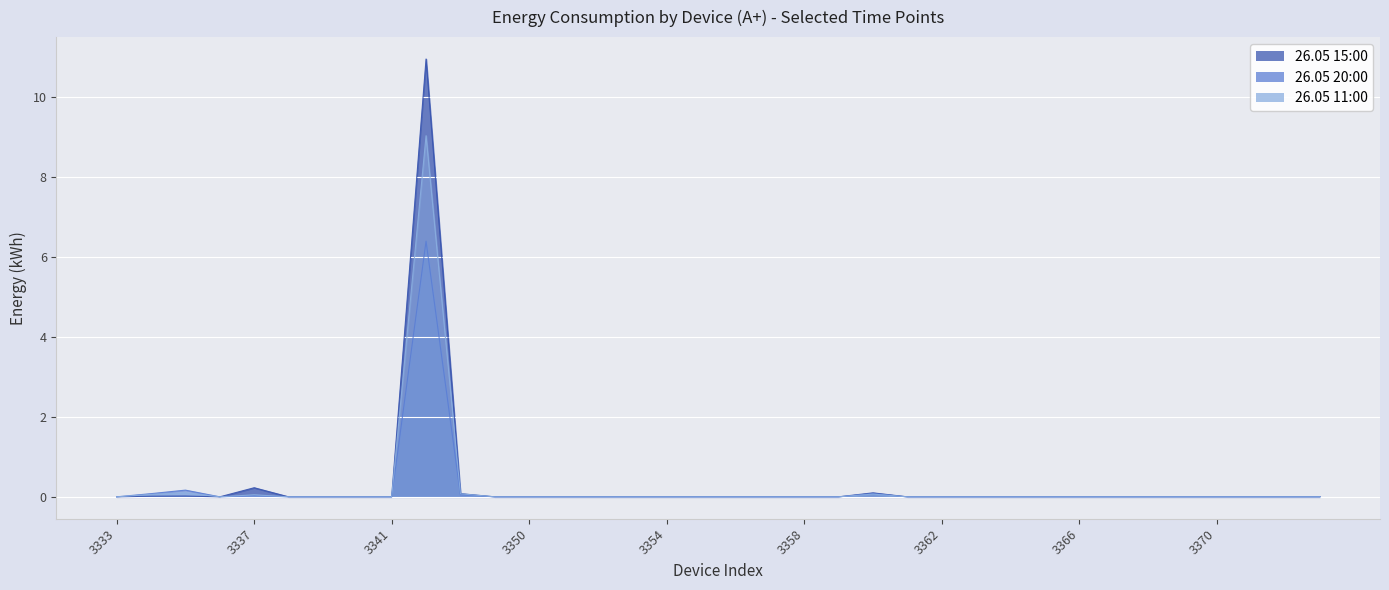

What is the sum of all 26.05 15:00 values?

11.4